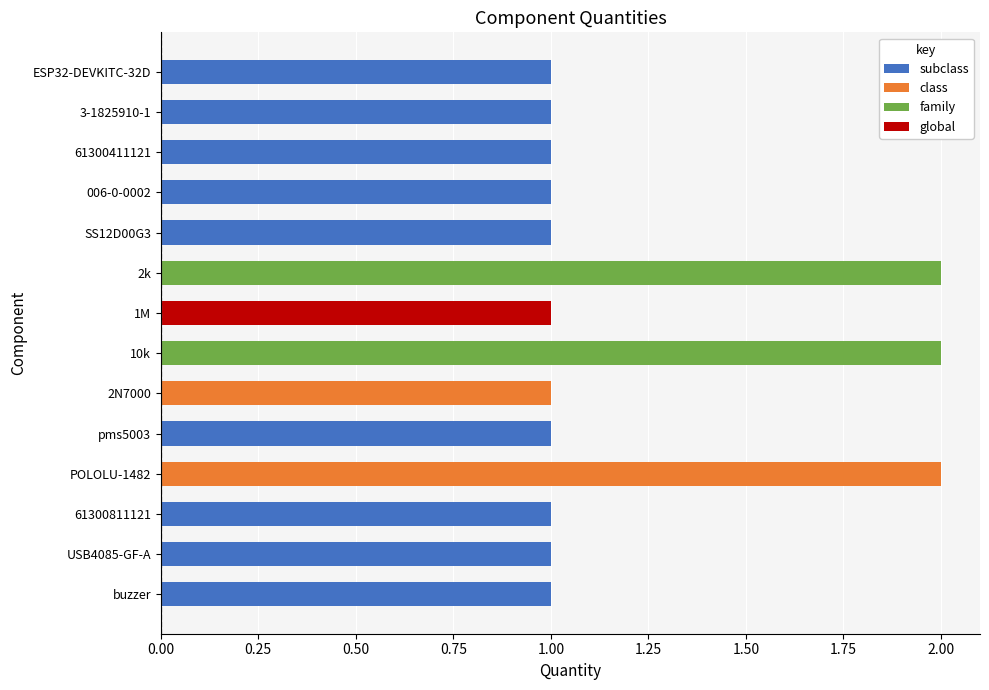

The chart shows a value of 1 at 10k. True or false?

False